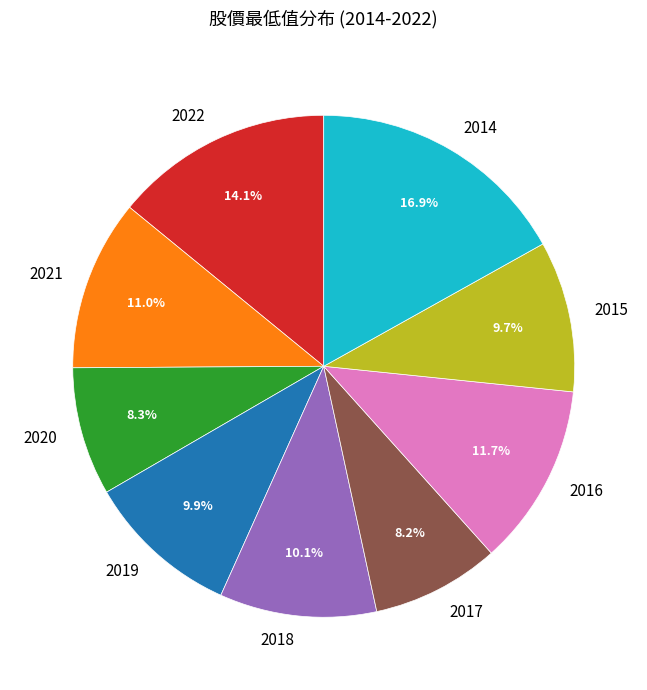

Is there a majority slice in this chart?

No